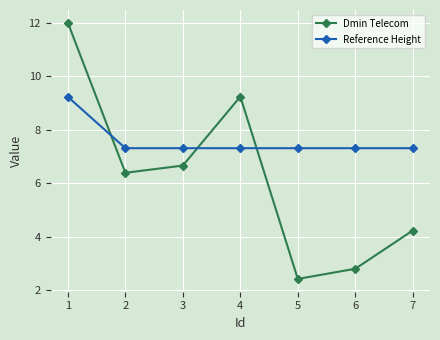

Rank the series at 3 from lowest to highest value.

Dmin Telecom, Reference Height